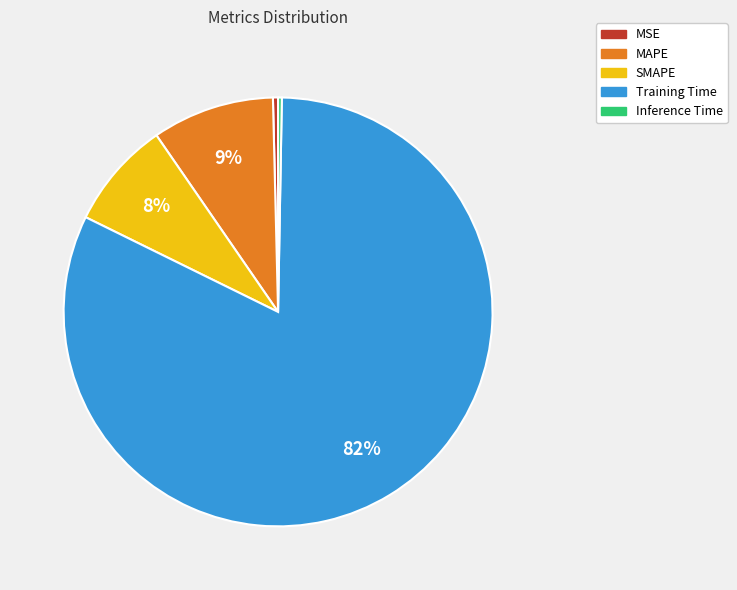

What percentage is the SMAPE slice, to the nearest percent?

8%